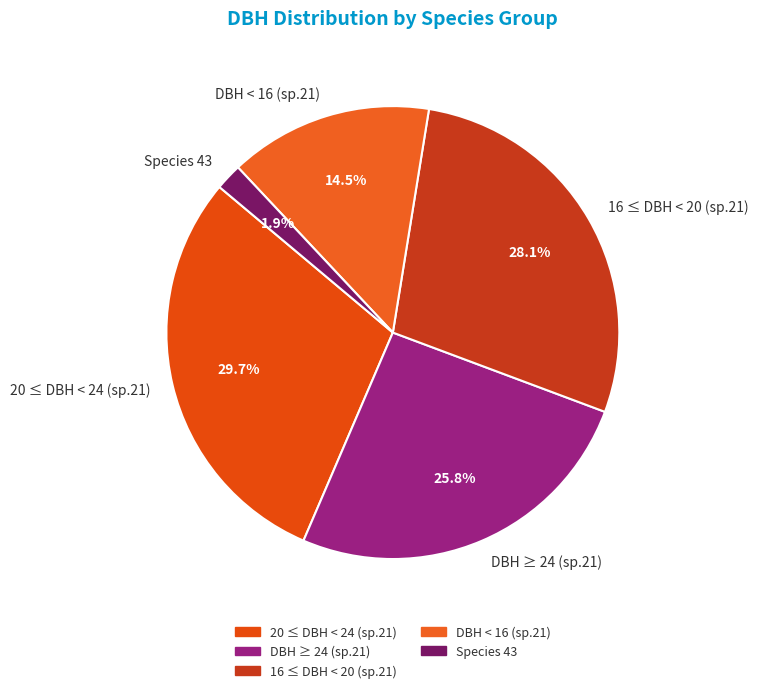

Rank the categories by value from lowest to highest.

Species 43, DBH < 16 (sp.21), DBH ≥ 24 (sp.21), 16 ≤ DBH < 20 (sp.21), 20 ≤ DBH < 24 (sp.21)